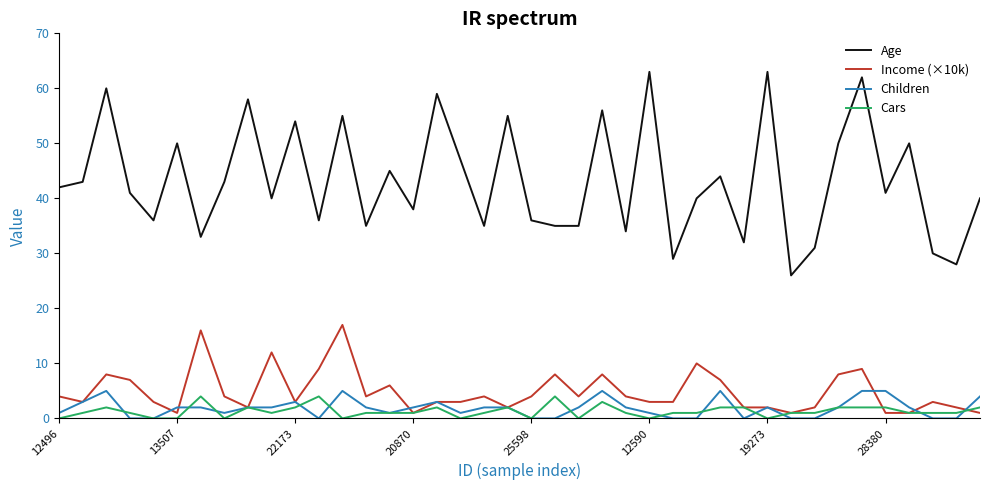

True or false: Age and Children cross at least once.

False